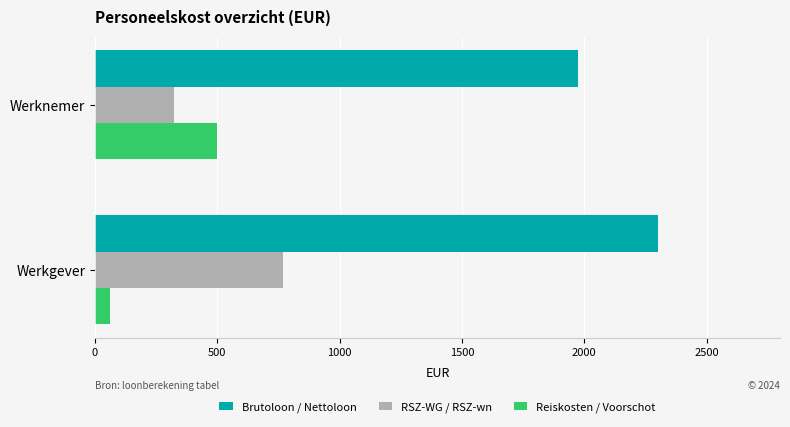

What is the sum of all RSZ-WG / RSZ-wn values?

1094.4